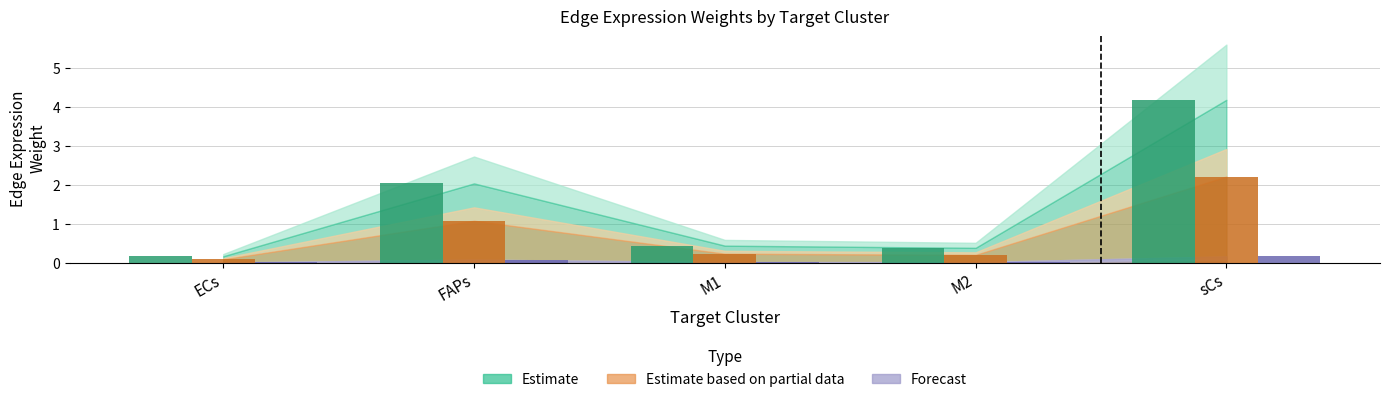

What is the greatest value displayed?

4.2